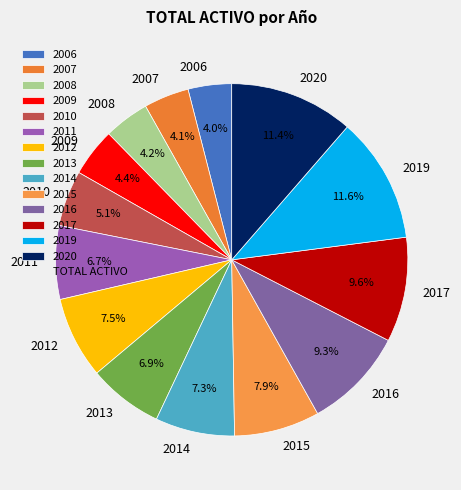

What is the ratio of the value at 2011 to the value at 2012?

0.9